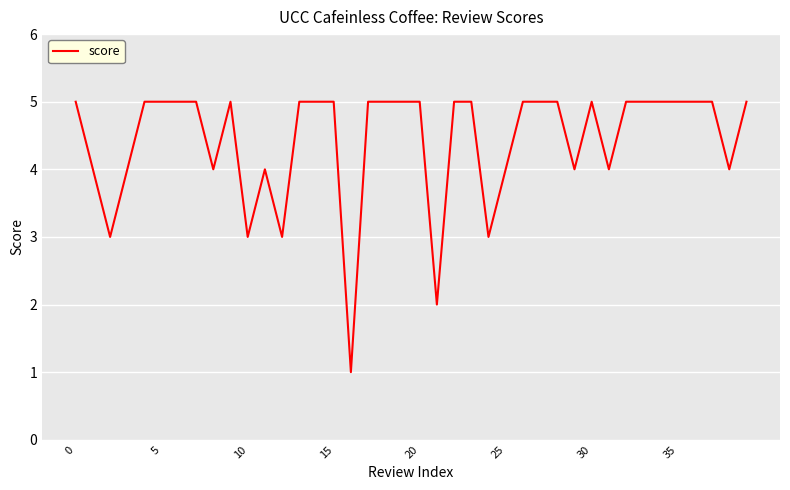

What is the difference between the maximum and minimum values?

4